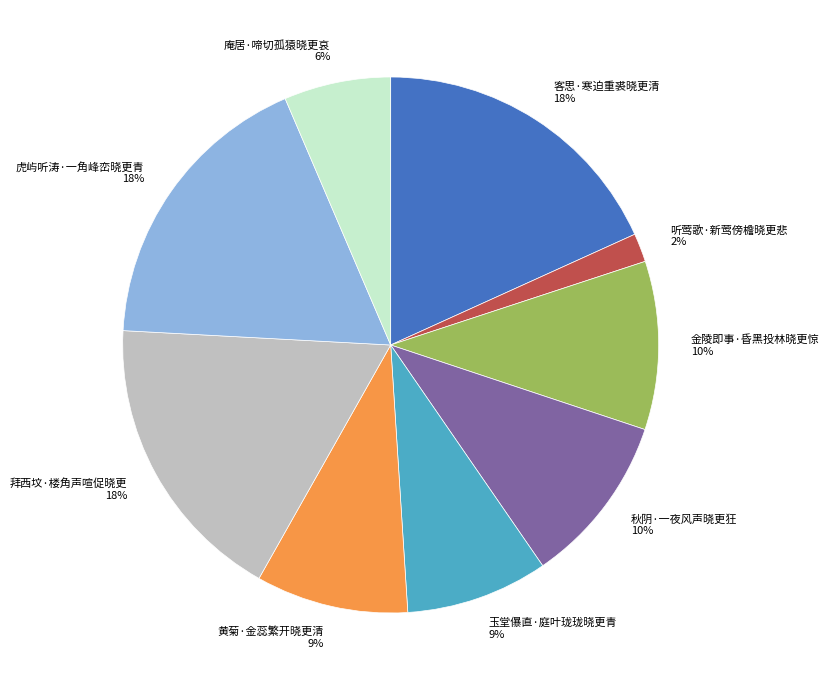

True or false: 庵居·啼切孤猿晓更哀 accounts for 19% of the total.

False